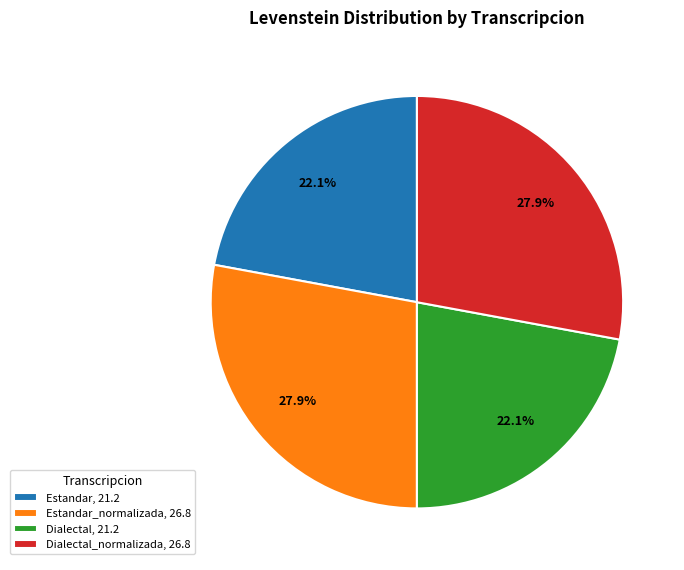

Is there a majority slice in this chart?

No